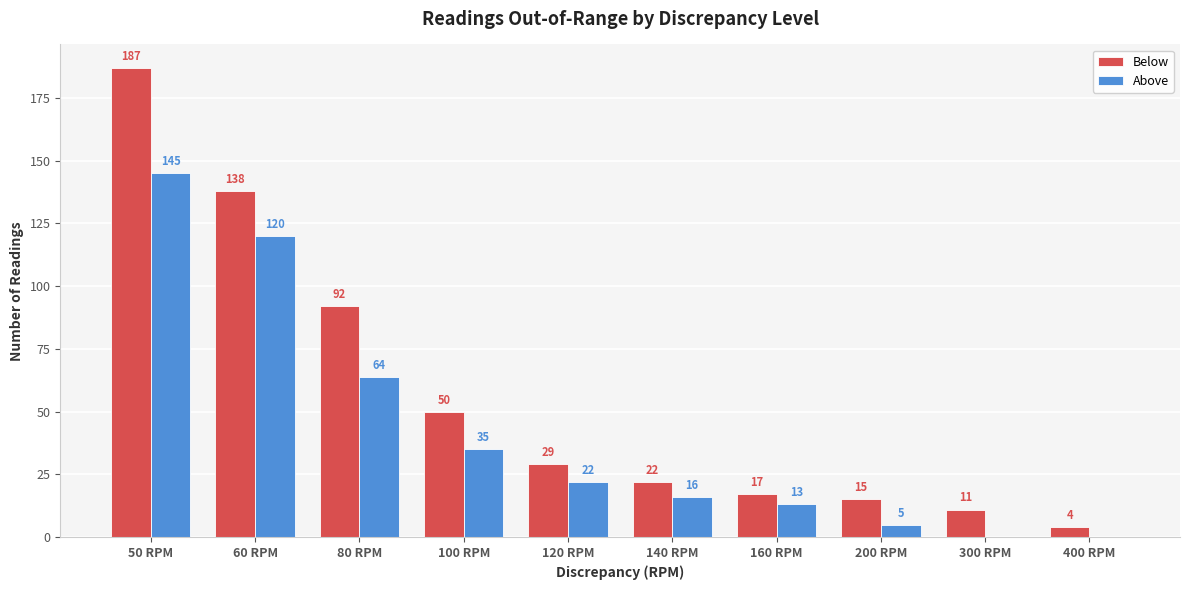

Where is Above nearest to the value 72?

80 RPM